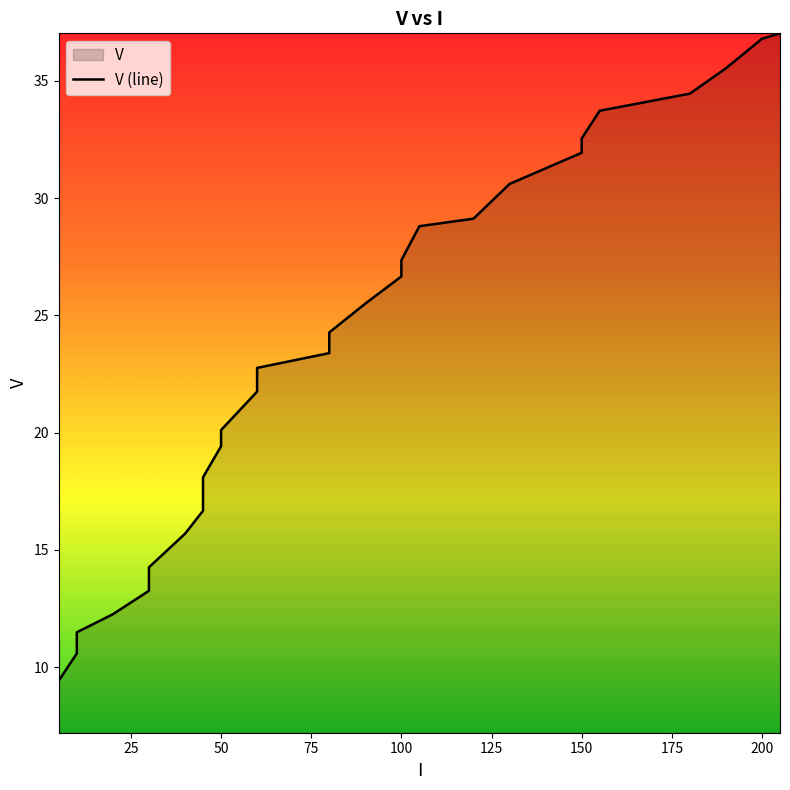

Does the chart have visible grid lines?

No